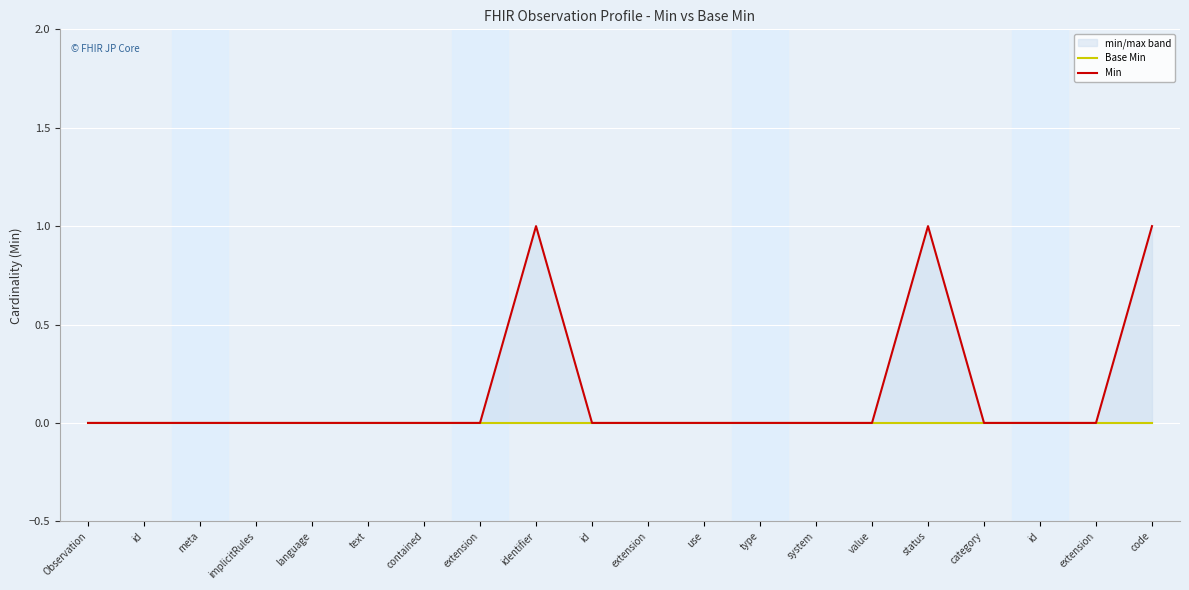

True or false: Base Min and Min intersect in this chart.

False